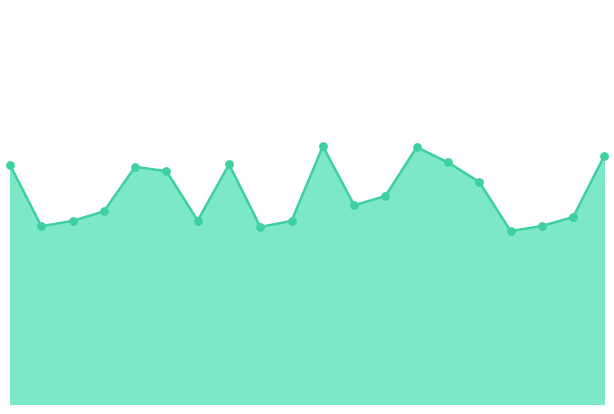

Is this an area chart (filled region under the line)?

Yes